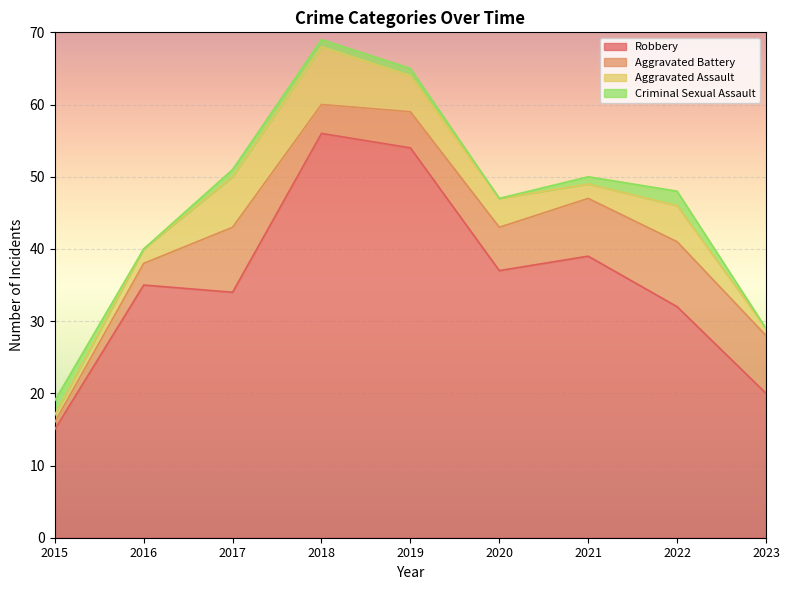

Where do Aggravated Assault and Criminal Sexual Assault first cross each other?

2015 and 2016